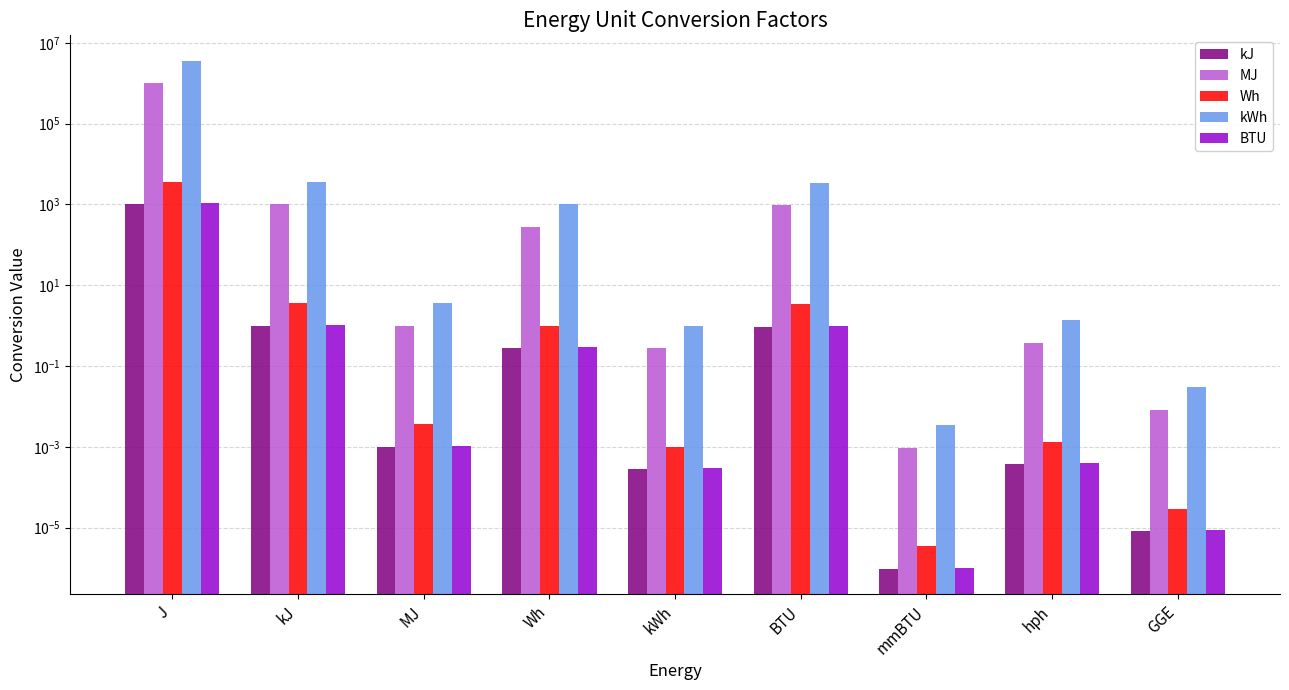

What is the label of the 4th bar from the left?

Wh